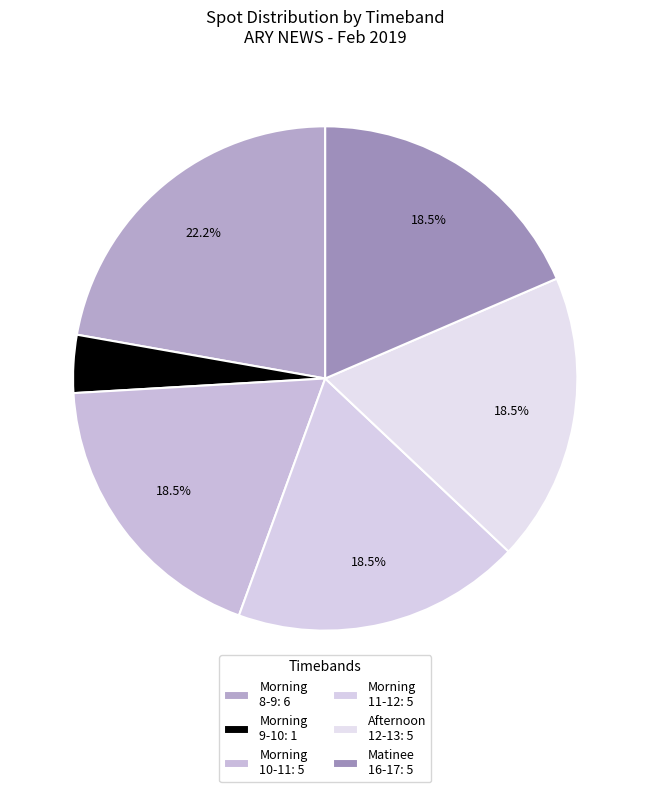

How many segments does this pie chart have?

6